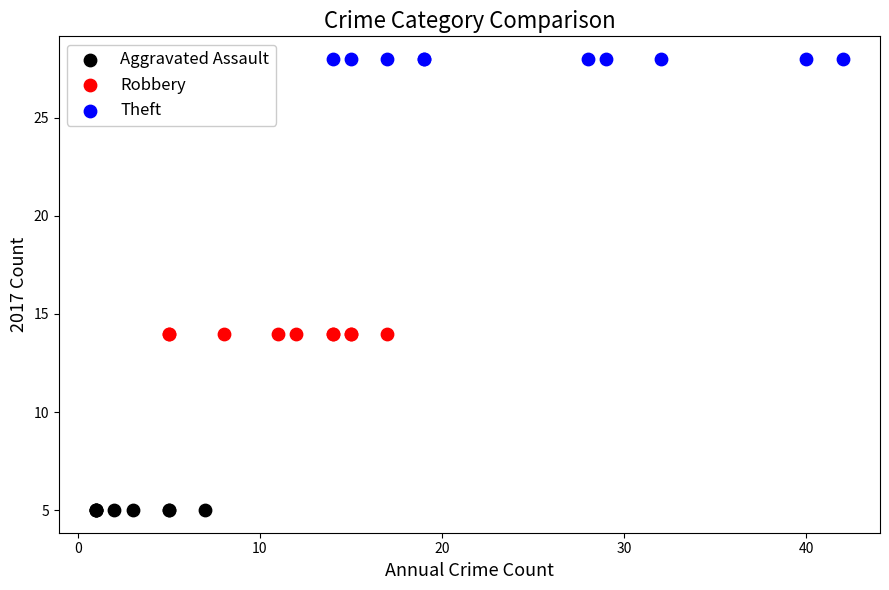

Which series reaches the maximum Y coordinate?

Theft